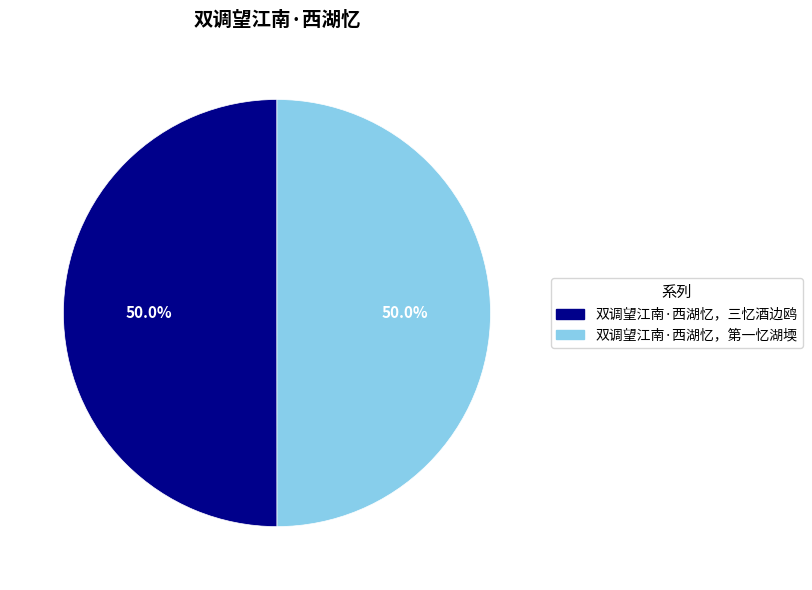

What is the ratio of the value at 双调望江南·西湖忆，三忆酒边鸥 to the value at 双调望江南·西湖忆，第一忆湖堧?

1.0